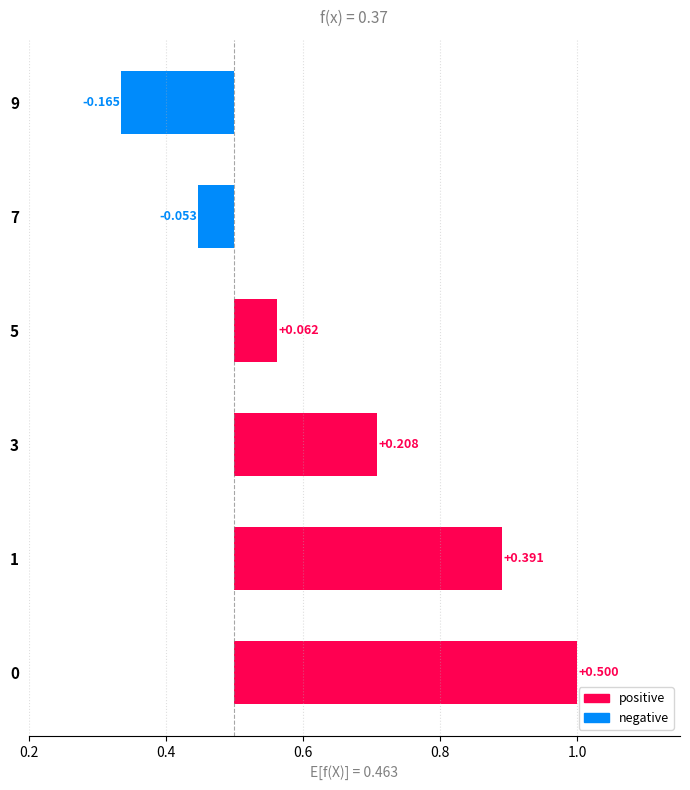

What is the value of the 4th bar from the left?

0.1